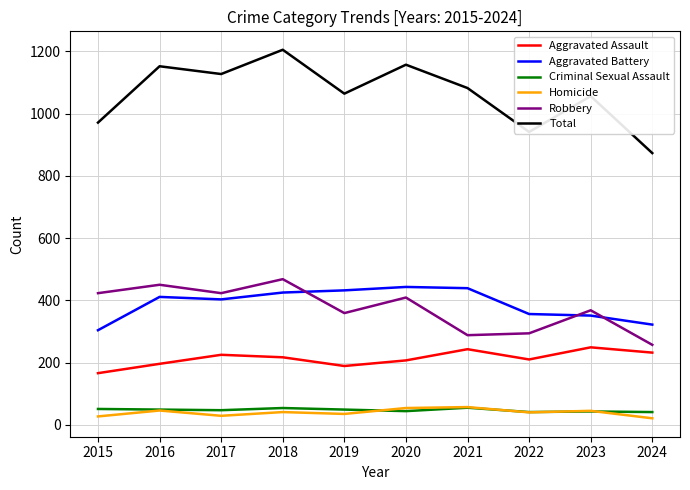

Which series changed the most between 2022 and 2023?

Total